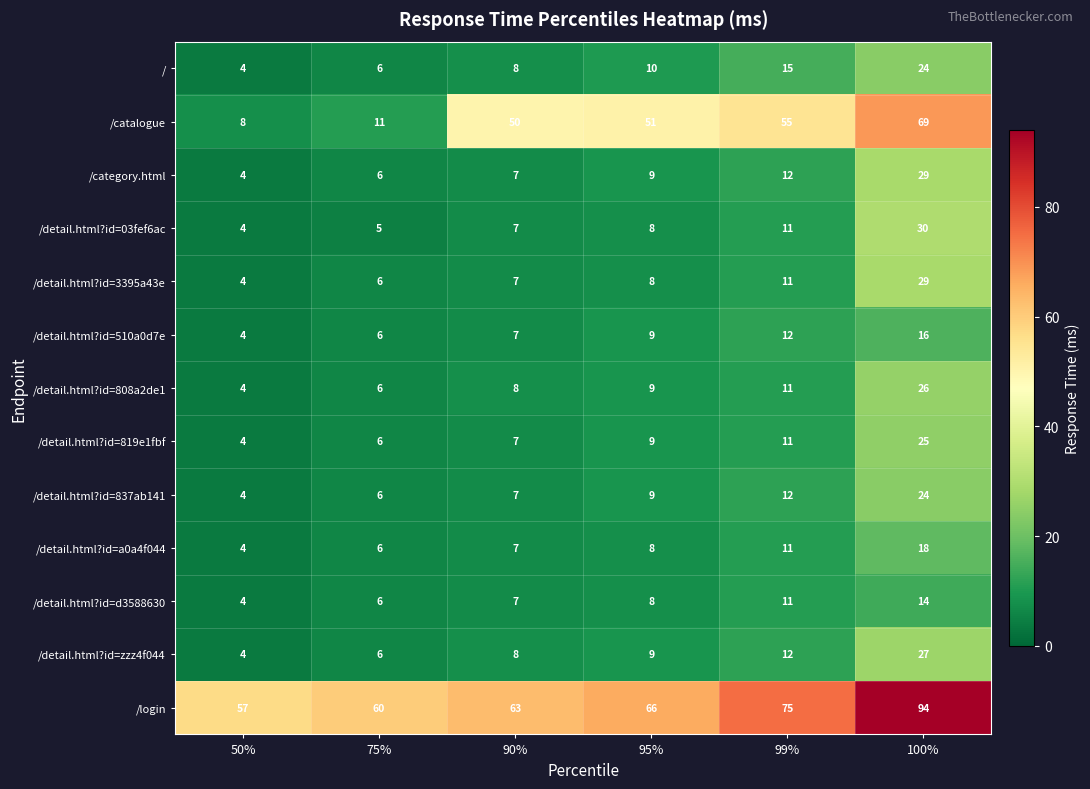

Which label corresponds to the largest value in the chart?

100%